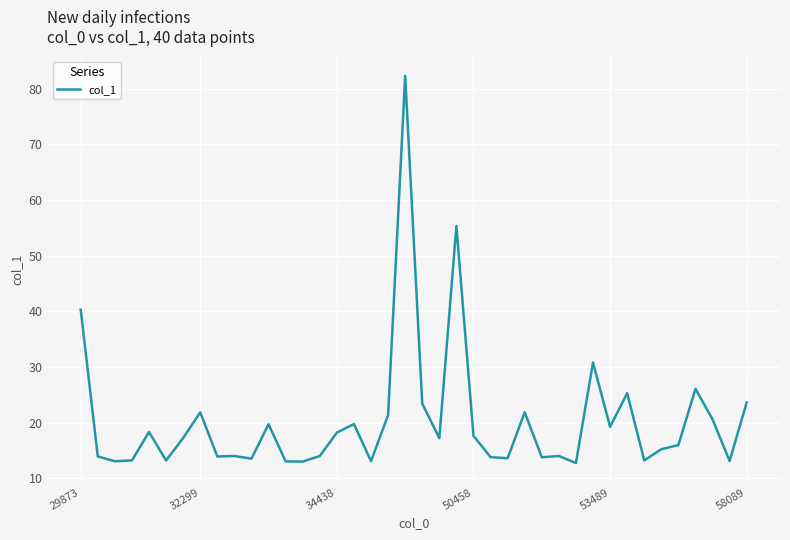

What is the difference between the second highest and minimum values?

42.6